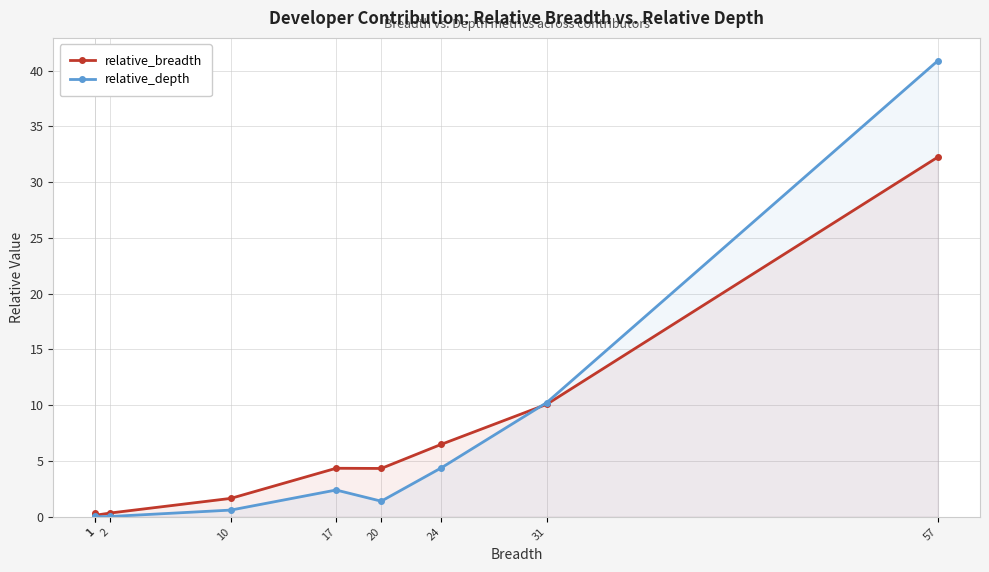

How many times do relative_depth and relative_breadth cross each other?

1